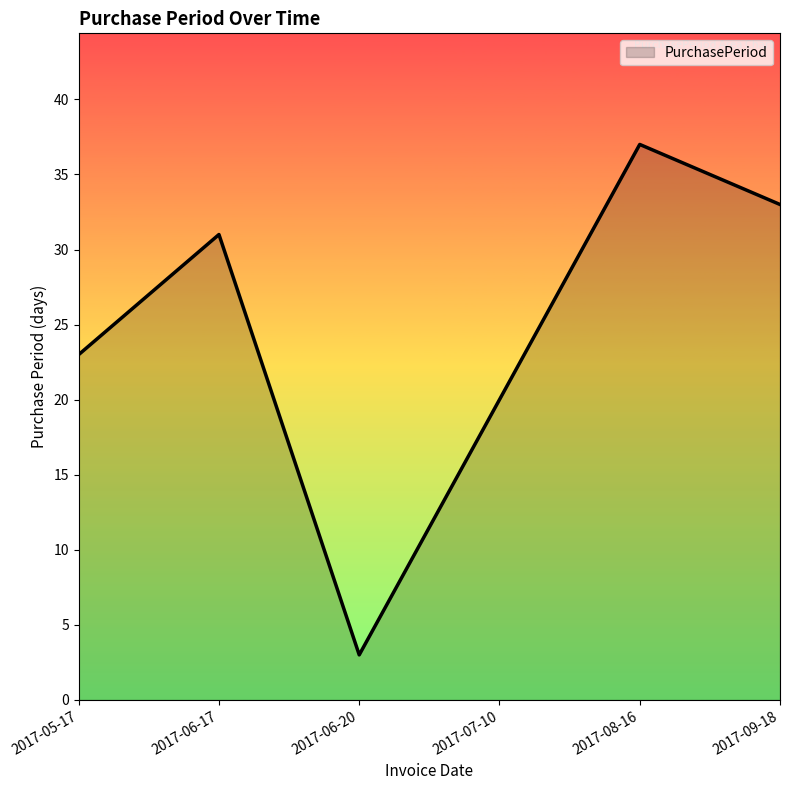

What position from the right is 2017-06-17?

5